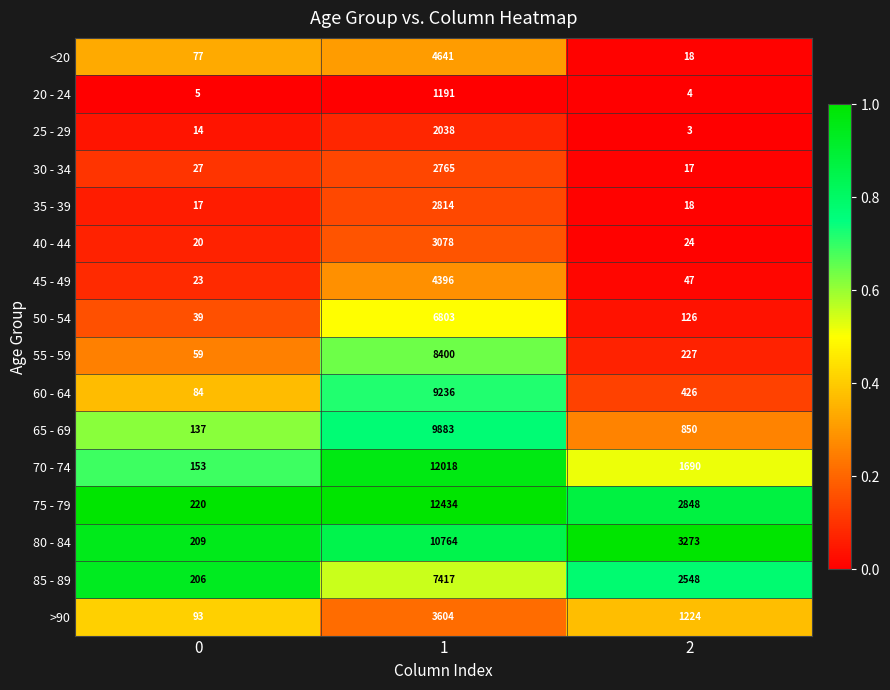

At 1, list the series in order from smallest to largest.

20 - 24, 25 - 29, 30 - 34, 35 - 39, 40 - 44, >90, 45 - 49, <20, 50 - 54, 85 - 89, 55 - 59, 60 - 64, 65 - 69, 80 - 84, 70 - 74, 75 - 79